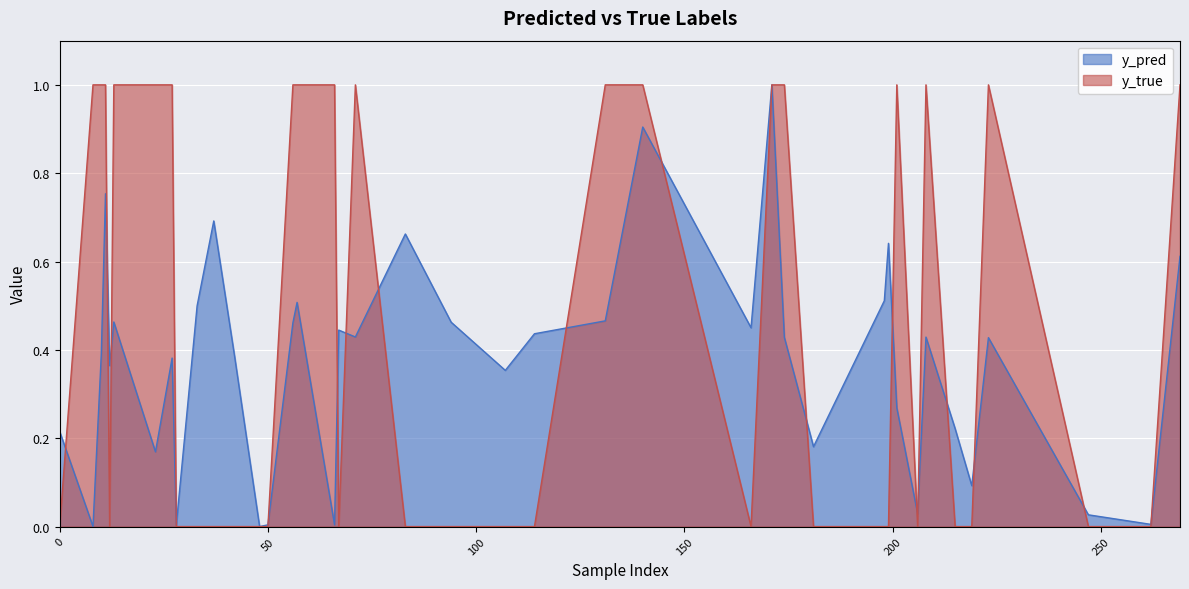

In y_pred, how many points are lower than both neighbors (excluding endpoints)?

13